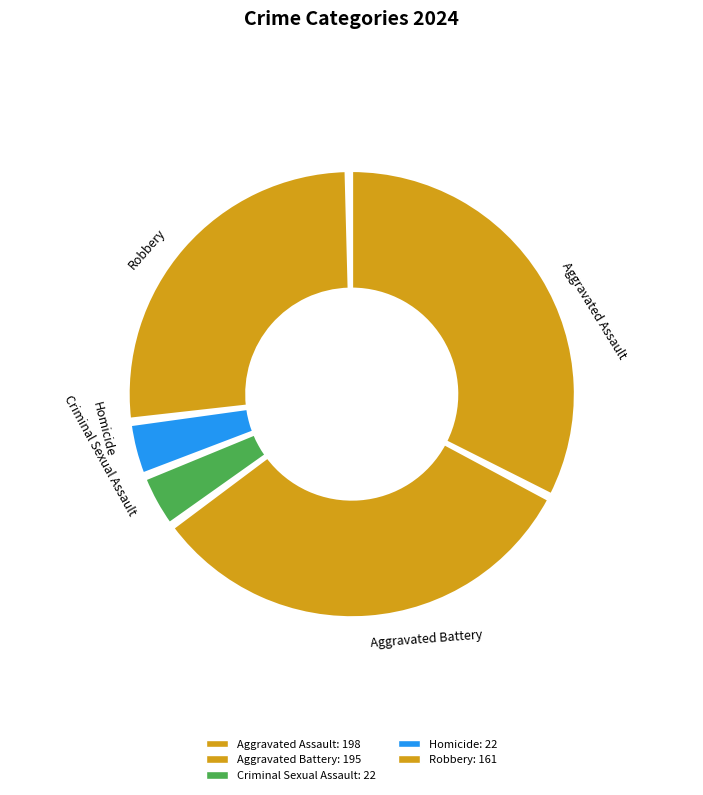

What is the ratio of the value at Criminal Sexual Assault to the value at Robbery?

0.1